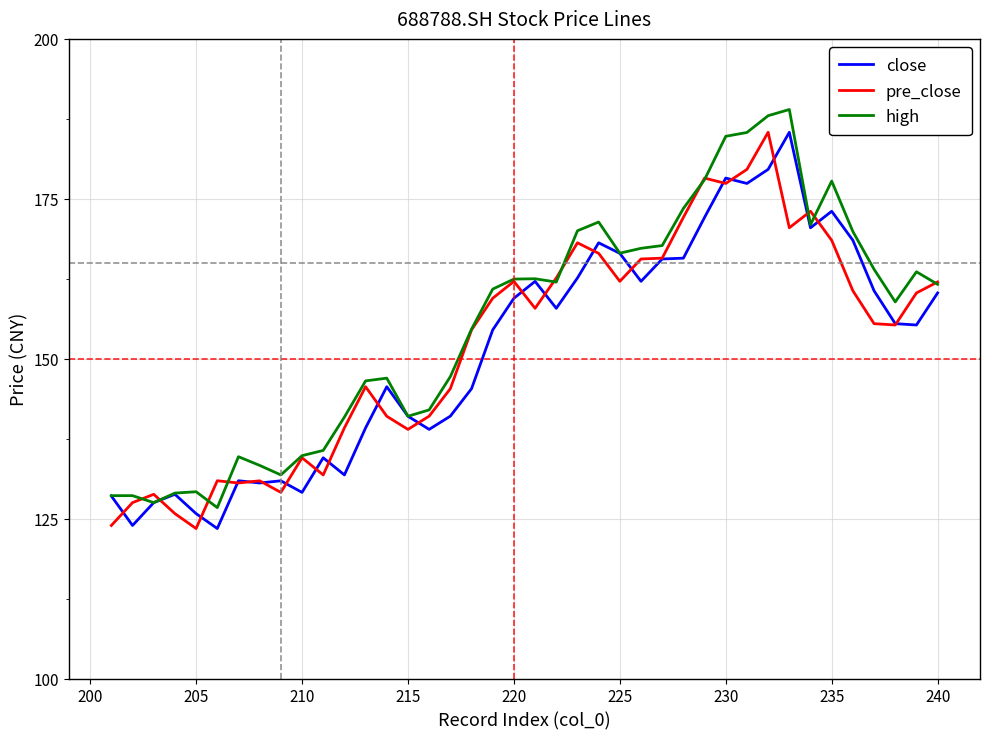

Count the number of categories in the chart.

40